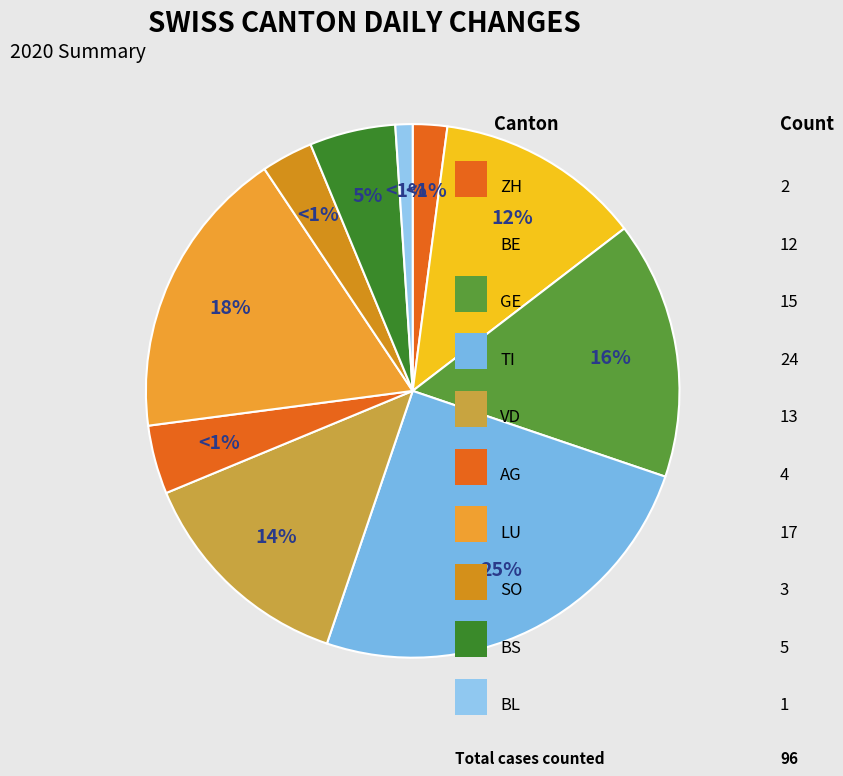

How many slices are in this pie chart?

10